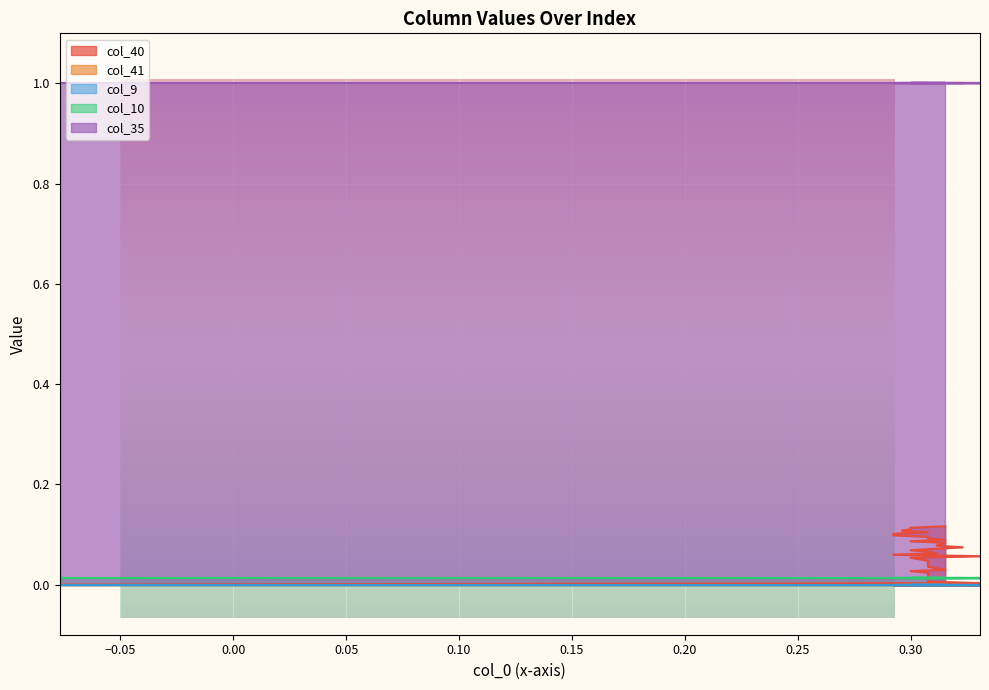

Rank the categories by col_9 value from highest to lowest.

0, 1, 2, 3, 4, 5, 6, 7, 8, 9, 10, 11, 12, 13, 14, 15, 16, 17, 18, 19, 20, 21, 22, 23, 24, 25, 26, 27, 28, 29, 30, 31, 32, 33, 34, 35, 36, 37, 38, 39